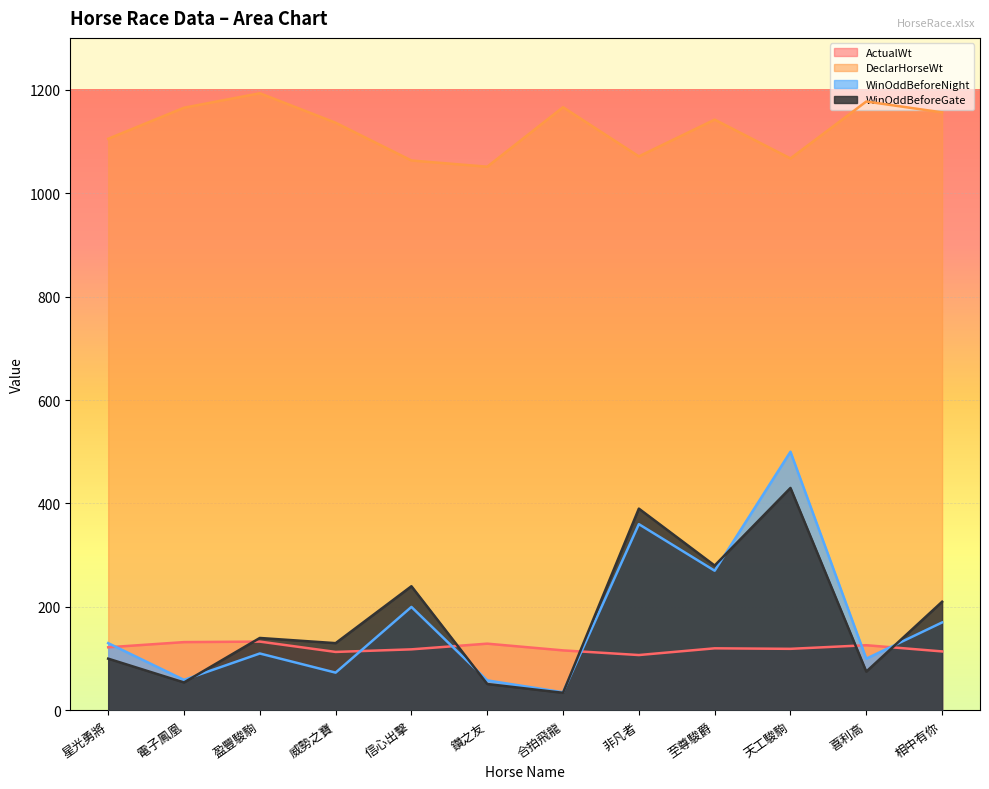

True or false: WinOddBeforeGate has a value of 9 at 合拍飛龍.

False